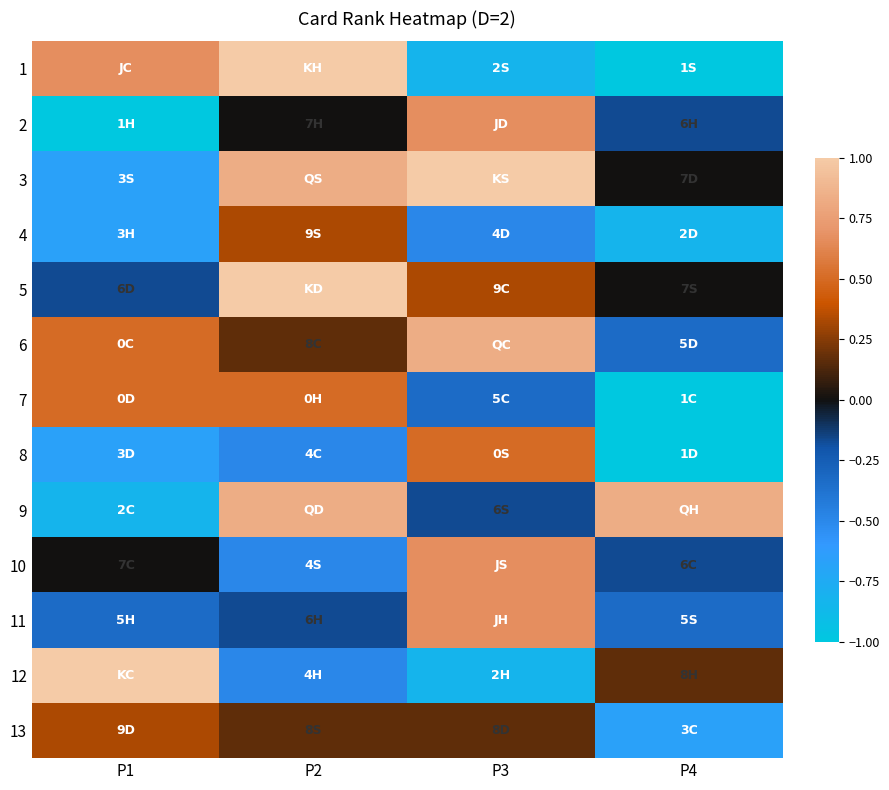

Reading left to right, extract all data points from this chart.

1: P1=0.7	P2=1.0	P3=-0.8	P4=-1.0
2: P1=-1.0	P2=0.0	P3=0.7	P4=-0.2
3: P1=-0.7	P2=0.8	P3=1.0	P4=0.0
4: P1=-0.7	P2=0.3	P3=-0.5	P4=-0.8
5: P1=-0.2	P2=1.0	P3=0.3	P4=0.0
6: P1=0.5	P2=0.2	P3=0.8	P4=-0.3
7: P1=0.5	P2=0.5	P3=-0.3	P4=-1.0
8: P1=-0.7	P2=-0.5	P3=0.5	P4=-1.0
9: P1=-0.8	P2=0.8	P3=-0.2	P4=0.8
10: P1=0.0	P2=-0.5	P3=0.7	P4=-0.2
11: P1=-0.3	P2=-0.2	P3=0.7	P4=-0.3
12: P1=1.0	P2=-0.5	P3=-0.8	P4=0.2
13: P1=0.3	P2=0.2	P3=0.2	P4=-0.7